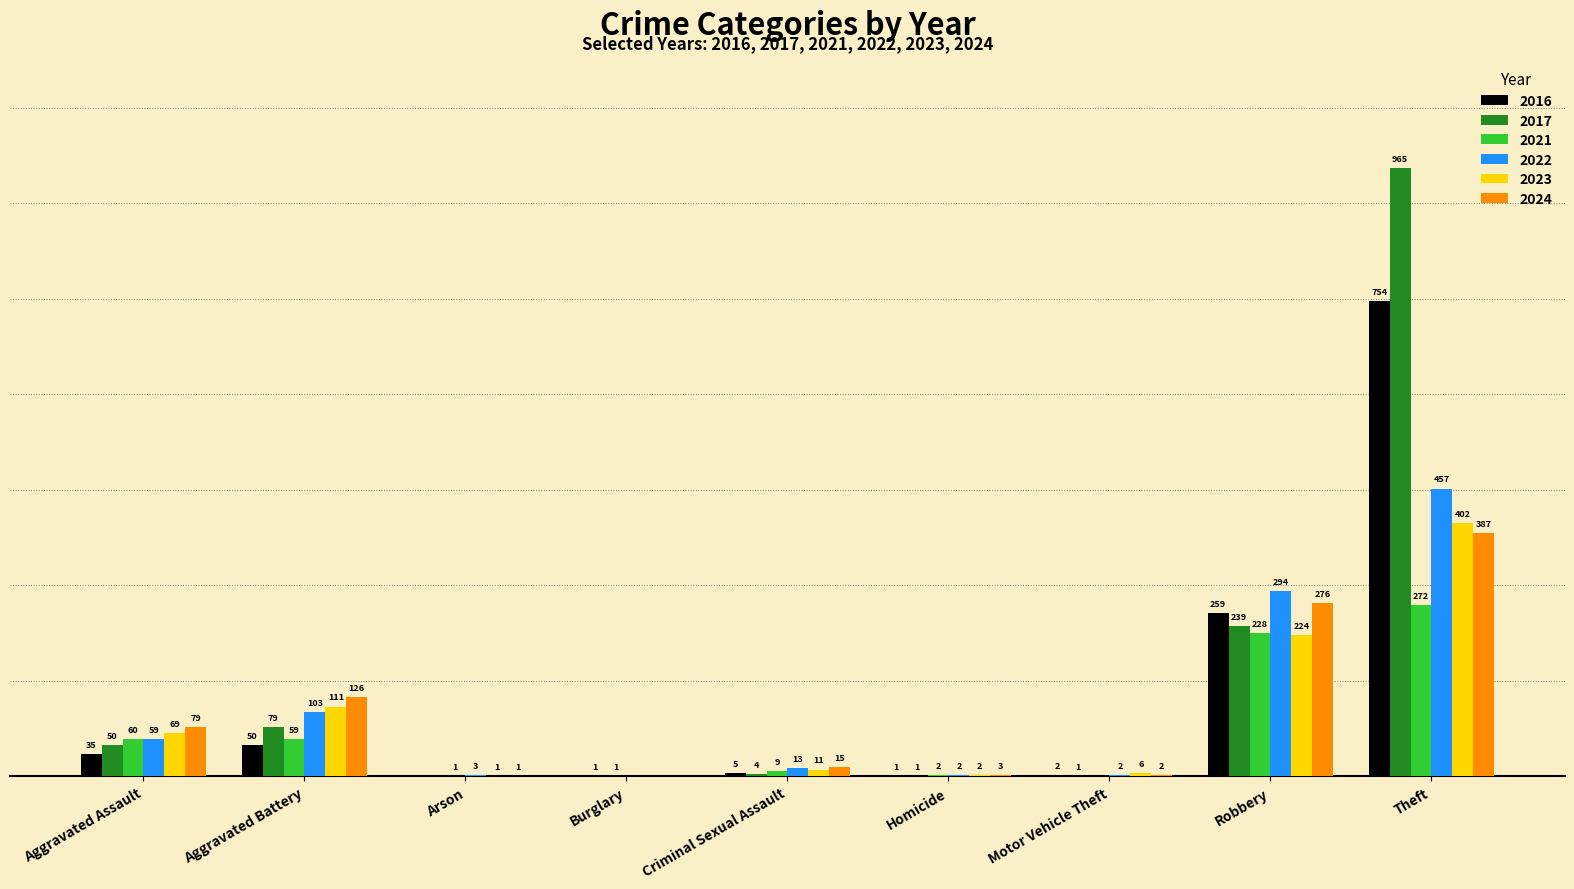

Is the value of 2021 at Motor Vehicle Theft greater than the value of 2023 at Aggravated Assault?

No